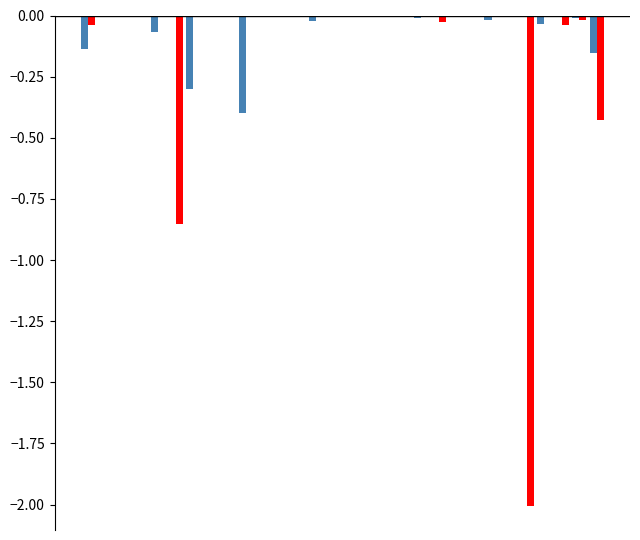

How many groups of bars are there?

30